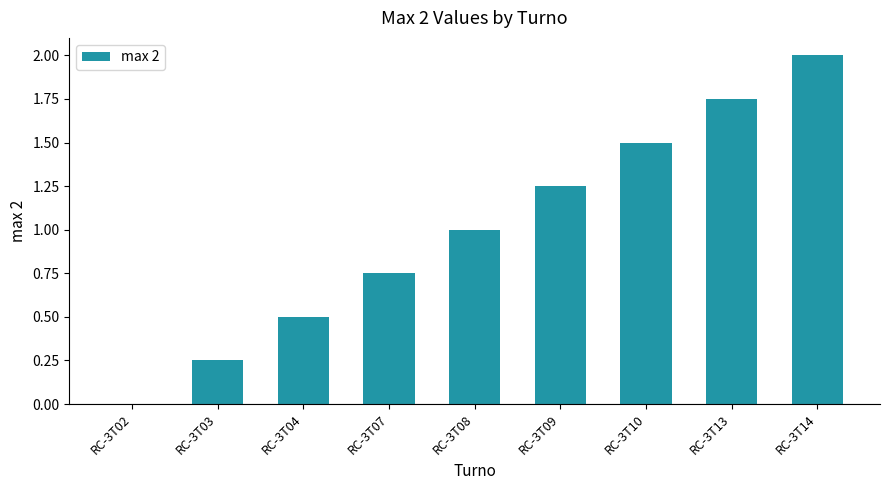

What is the sum of all values?

9.0